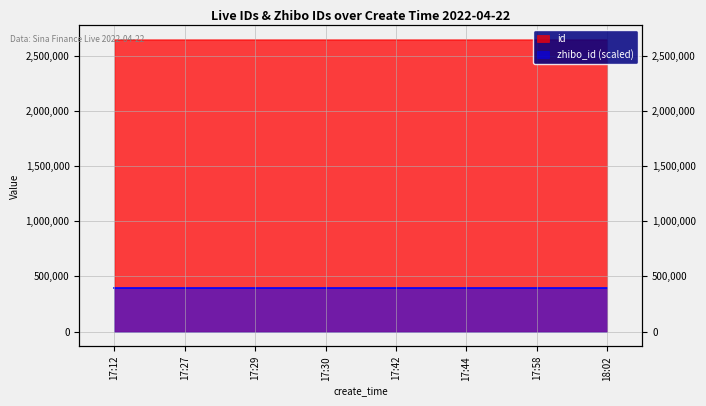

What is the approximate value at 17:12, to the nearest 10?

2641800